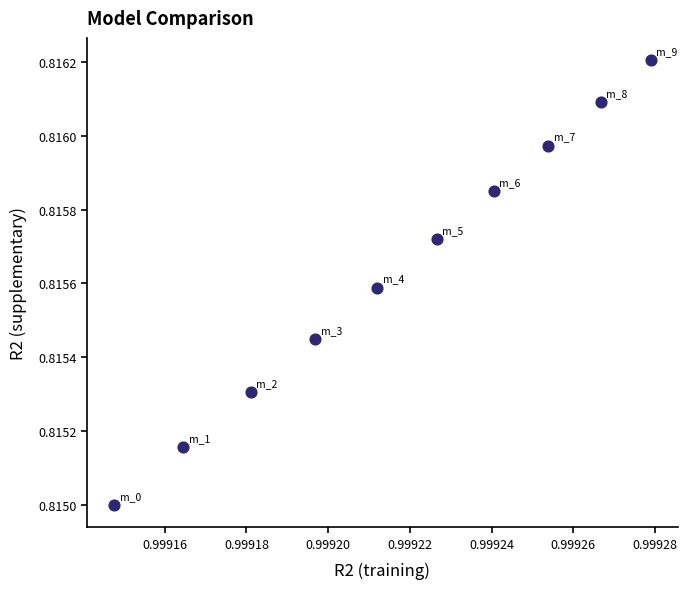

What is the average X value?

1.0